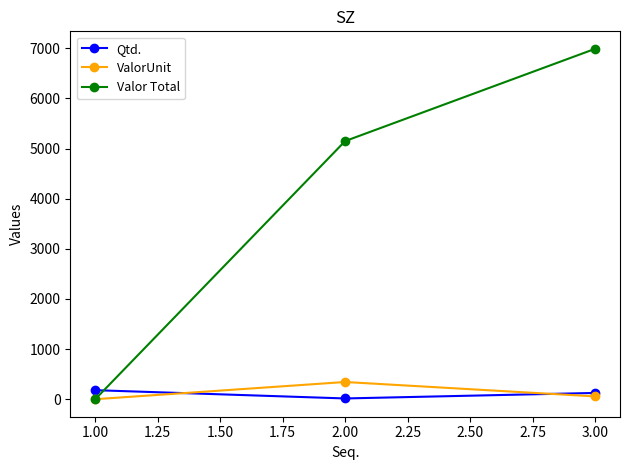

Is this an area chart (filled region under the line)?

No